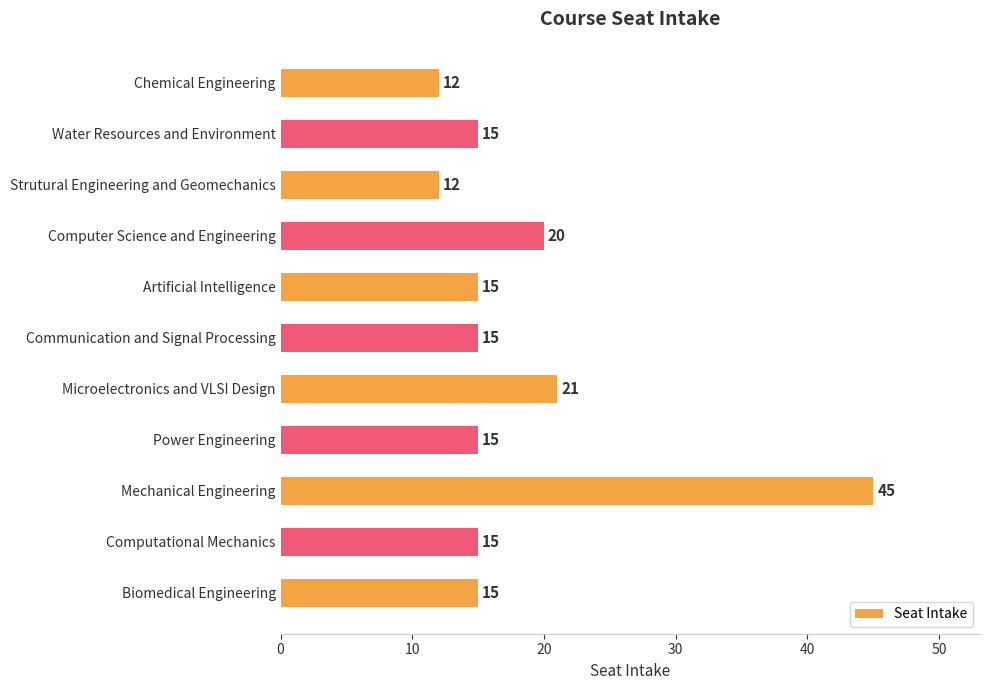

Reading top to bottom, transcribe all the data shown in this chart.

12	15	12	20	15	15	21	15	45	15	15